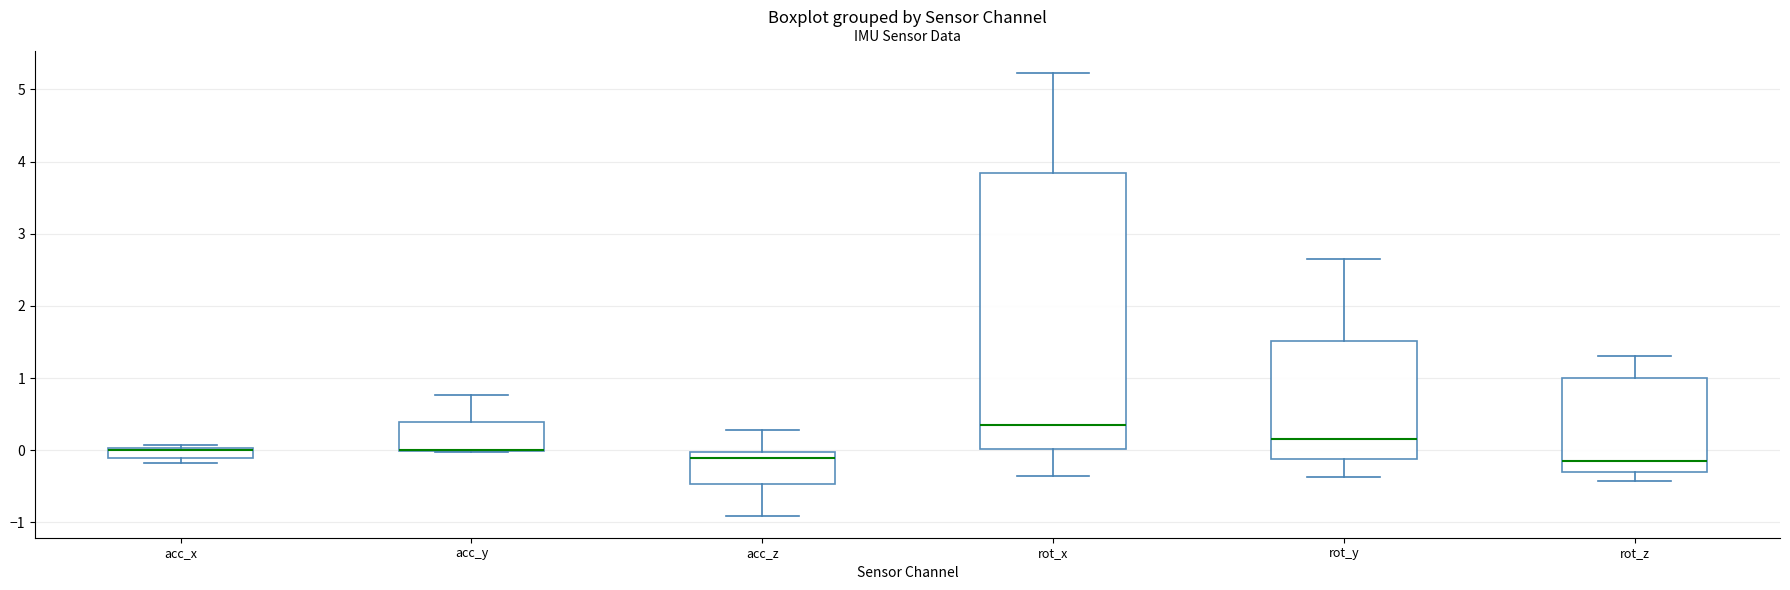

Which box is the tallest, from its lower edge to its upper edge?

rot_x